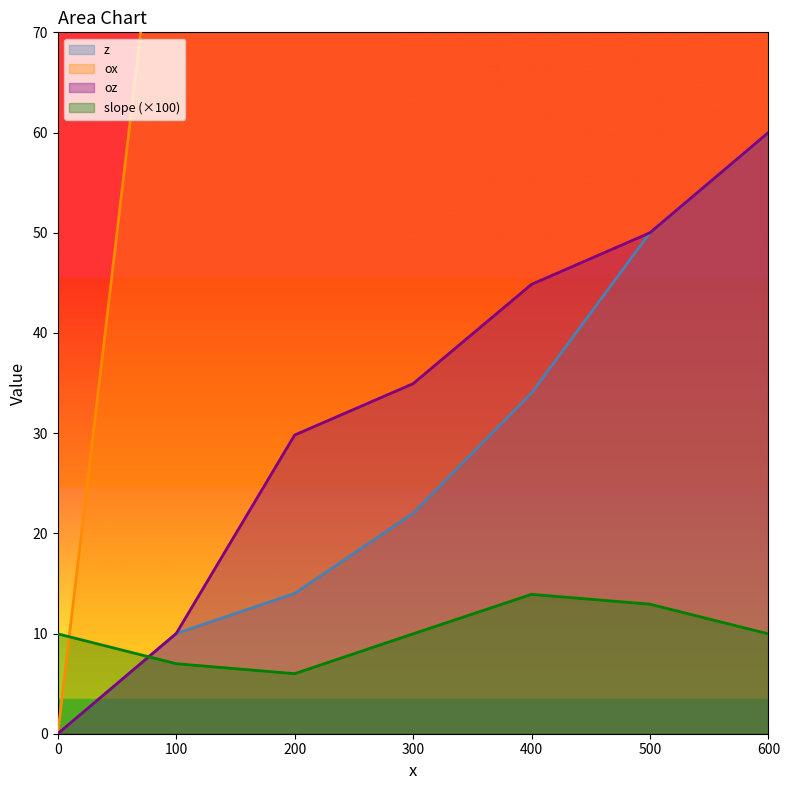

The slope series shows 1.8 at 200. True or false?

False